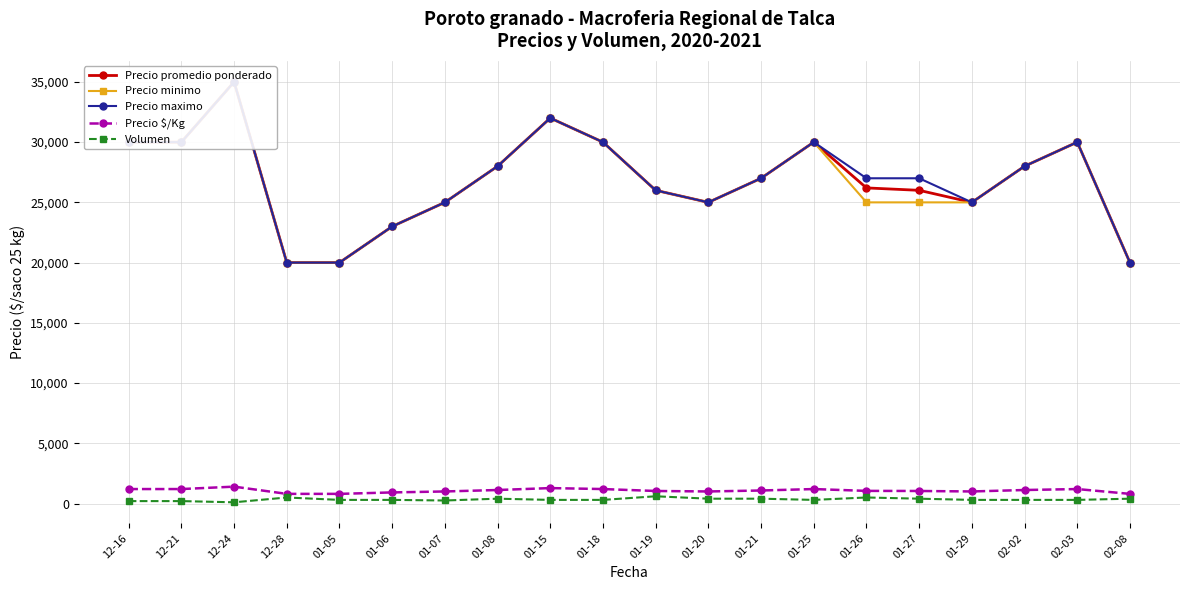

Does the chart have visible grid lines?

Yes